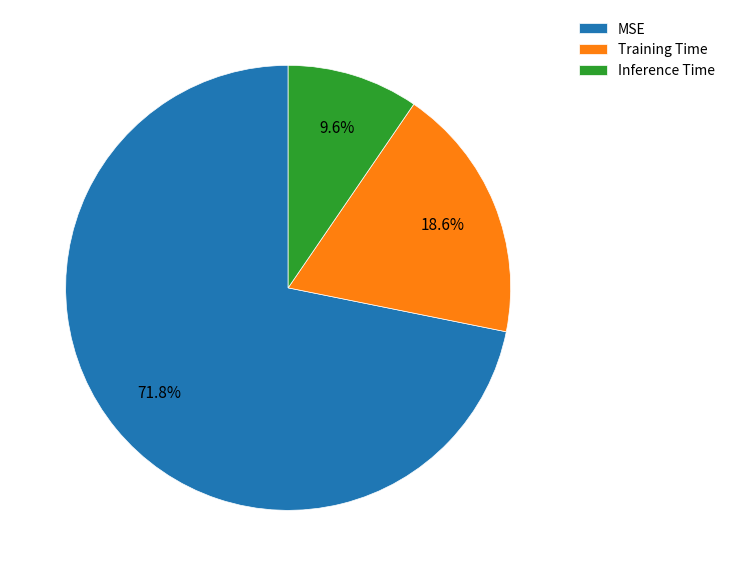

How many slices are in this pie chart?

3